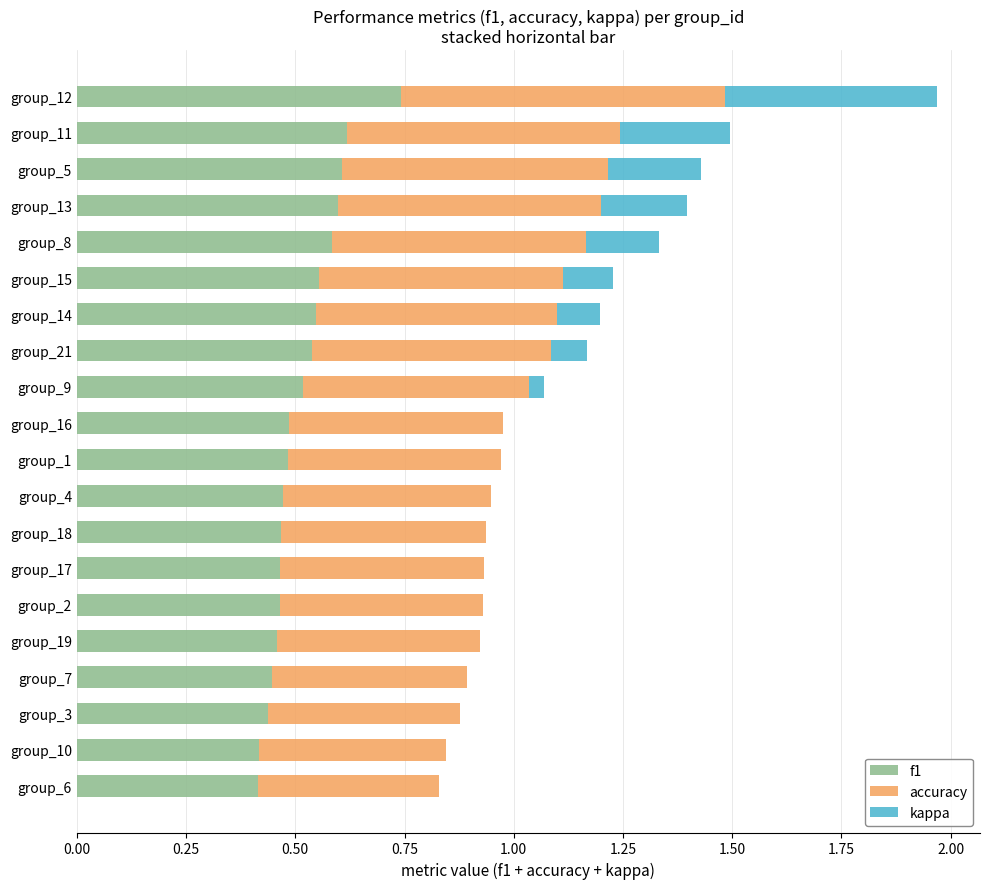

What is the total value across all series at group_16?

1.0